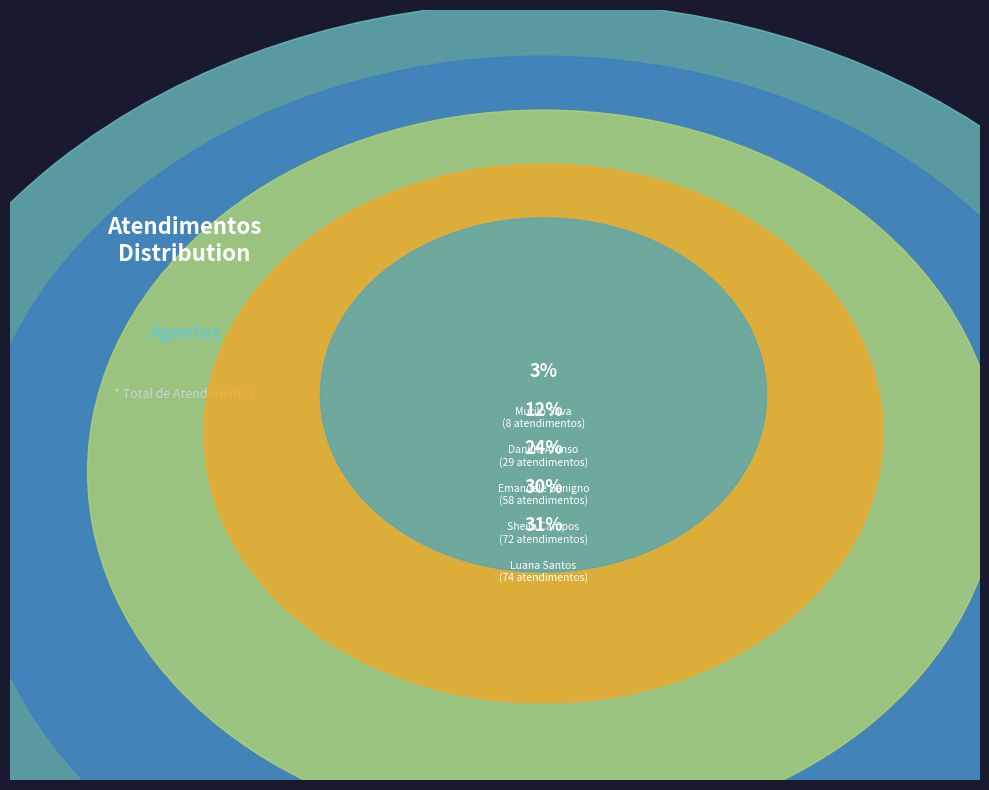

Rank the categories by value from lowest to highest.

Murilo Henrique Silva, Danillo Cavalheiro Afonso, Emanuele Taiete Benigno, Sheila Catarina de Campos, Luana Cristine Sa dos Santos